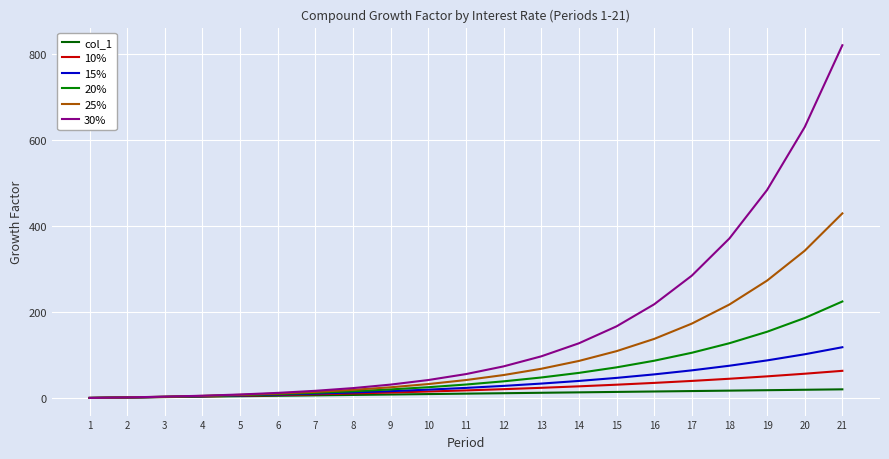

At which label does 25% reach its peak?

21